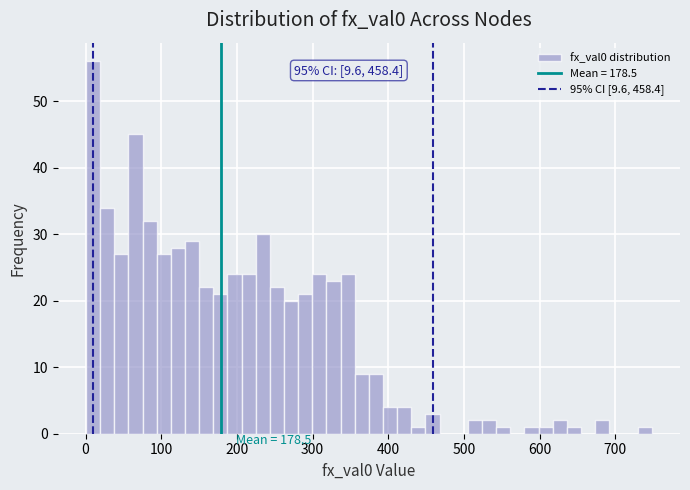

Around what value on the x-axis is the tallest bar? Give the approximate position of its centre, as read against the axis.

10